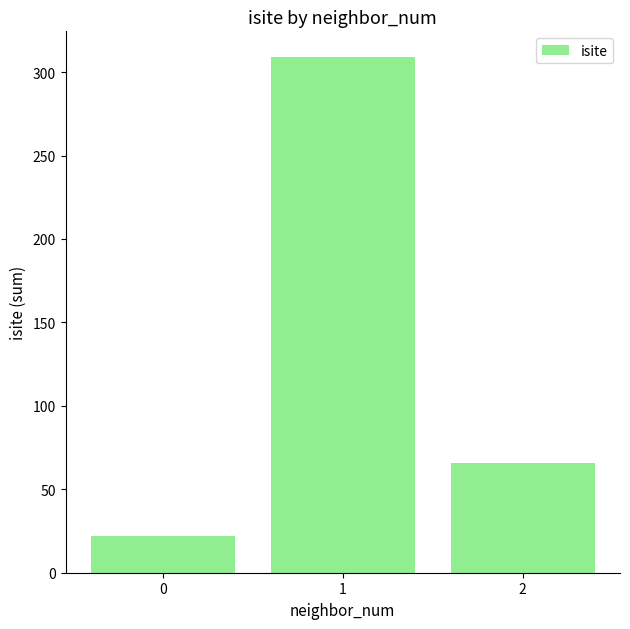

Is it true that the value at 0 is 7?

False